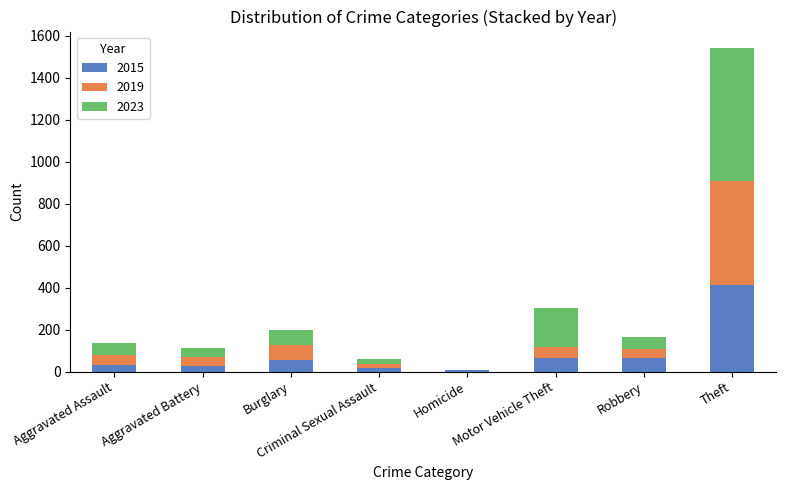

Are the bars grouped side by side (vs. stacked)?

No